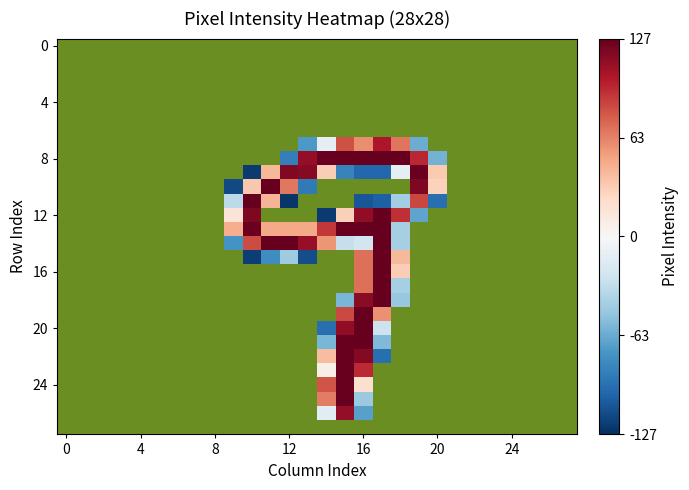

How many categories are shown in the chart?

28